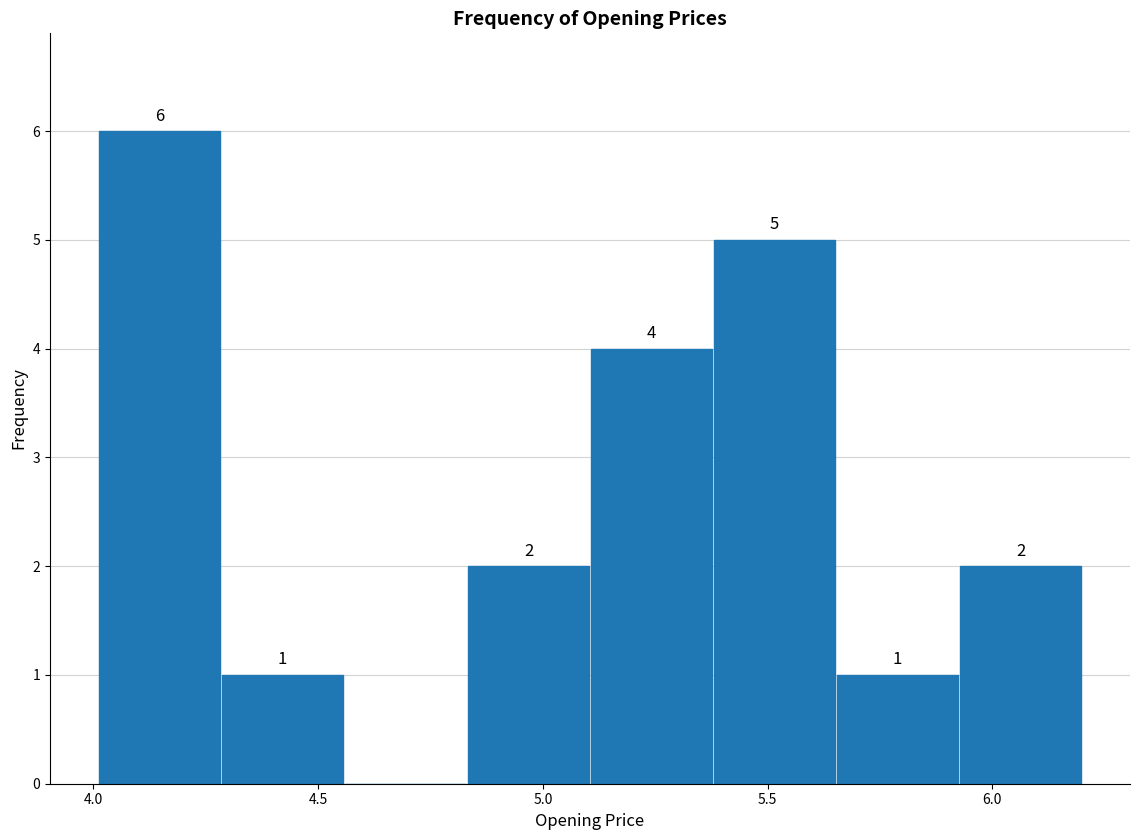

Over which range of the x-axis is the bar tallest?

4.00 to 4.30